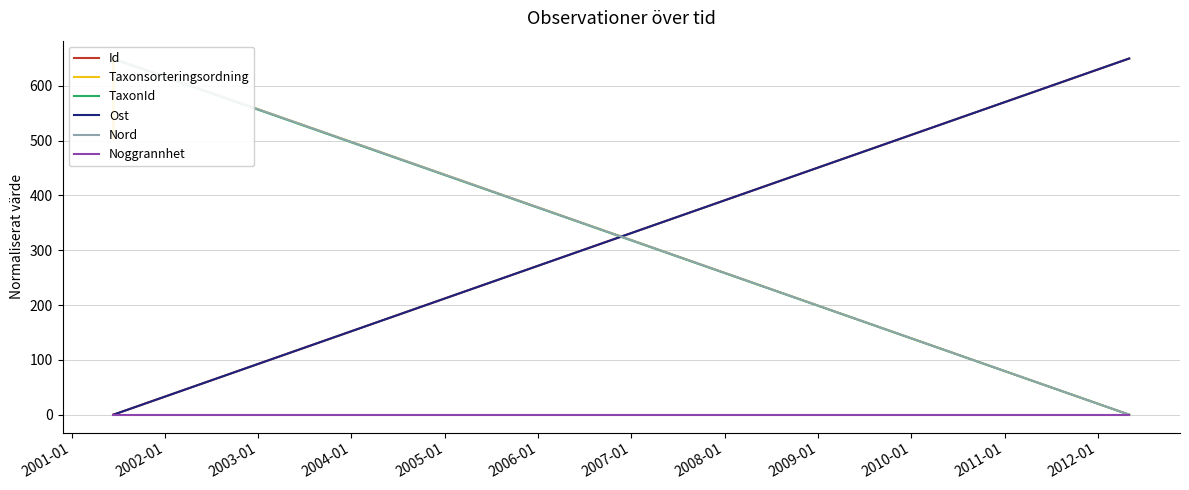

What is the approximate value of Id at 2003-01?

650.0